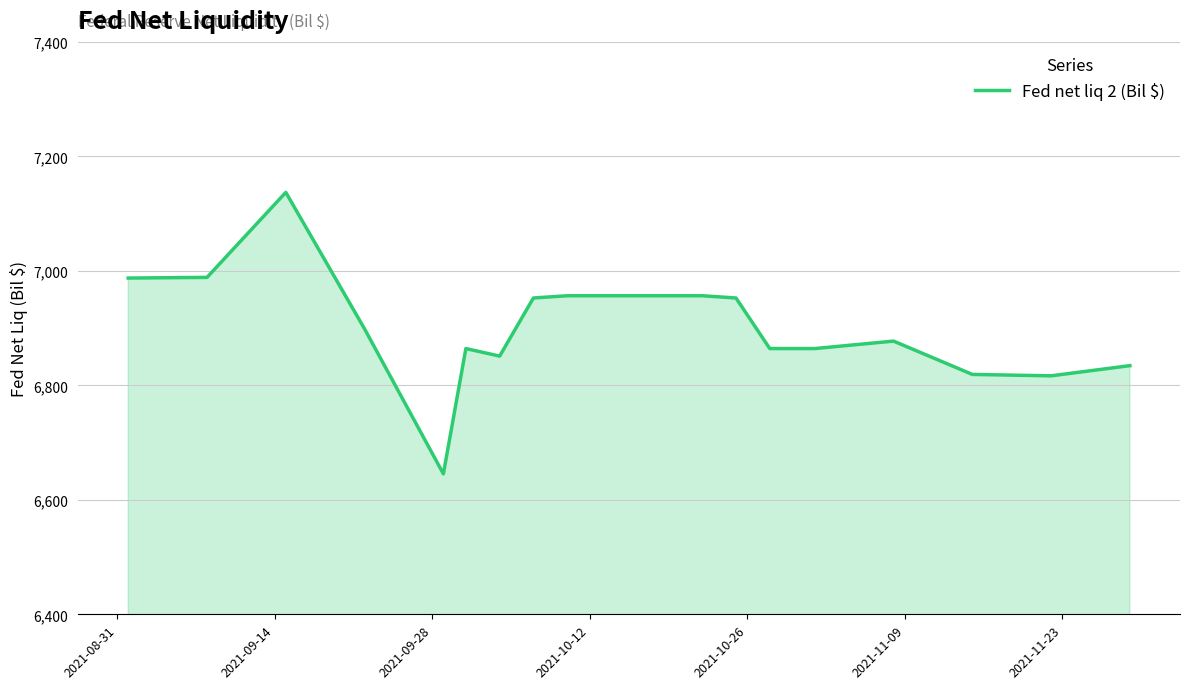

What is the greatest value displayed?

7137.1